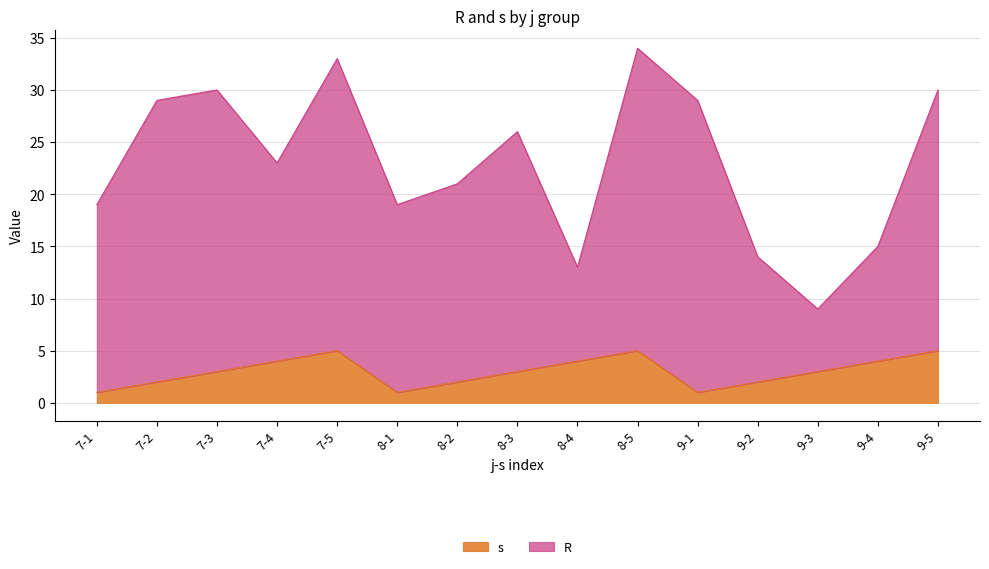

What are all the series names shown in the legend?

s, R